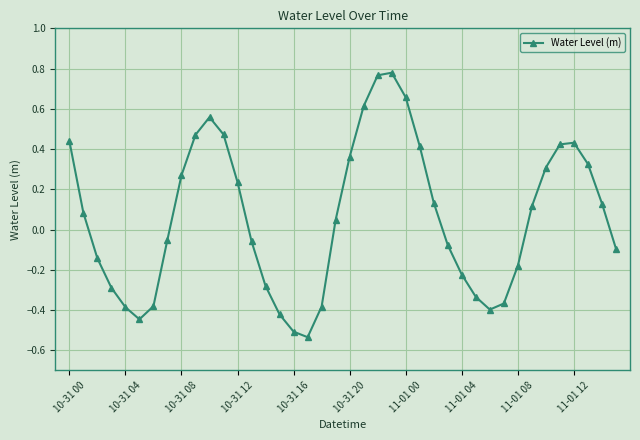

What is the sum of all values?

2.5